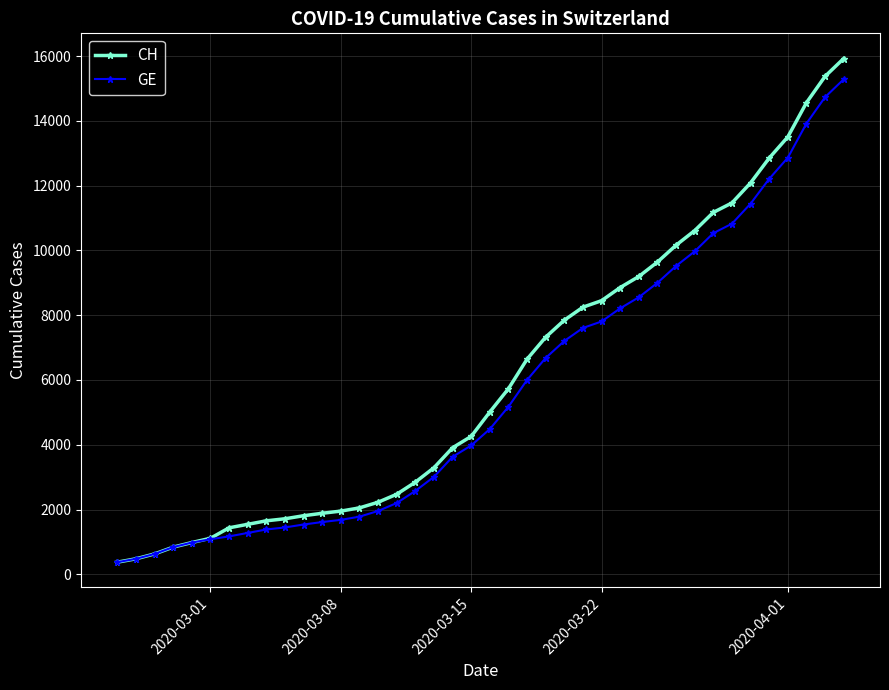

Does the chart have visible grid lines?

Yes